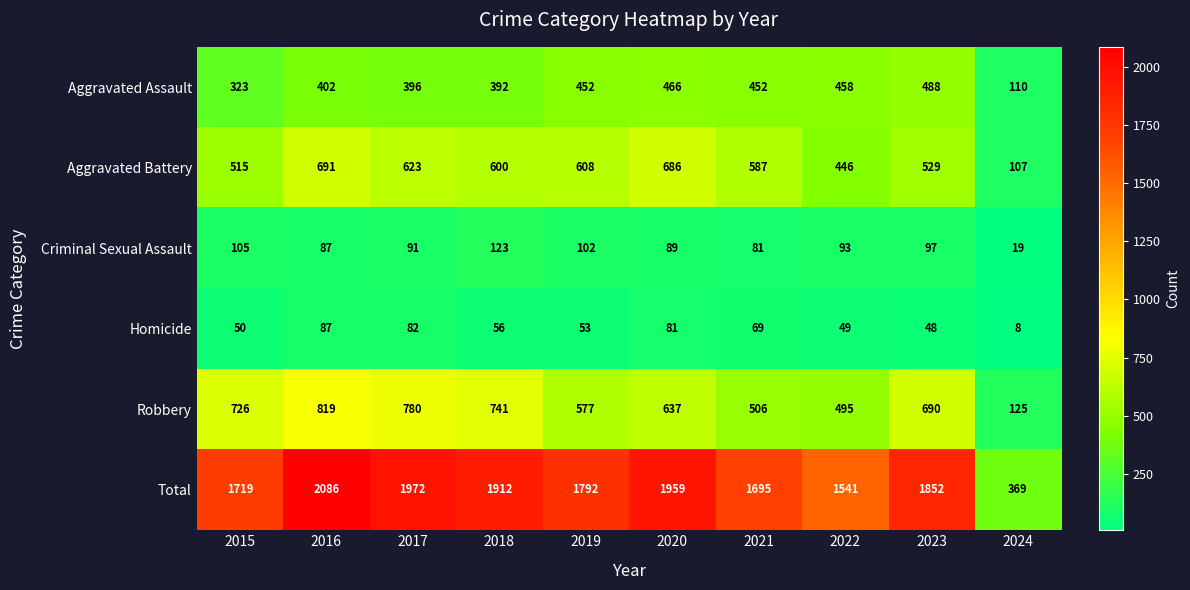

What value does the Total series have at 2016, to the nearest 100?

2100